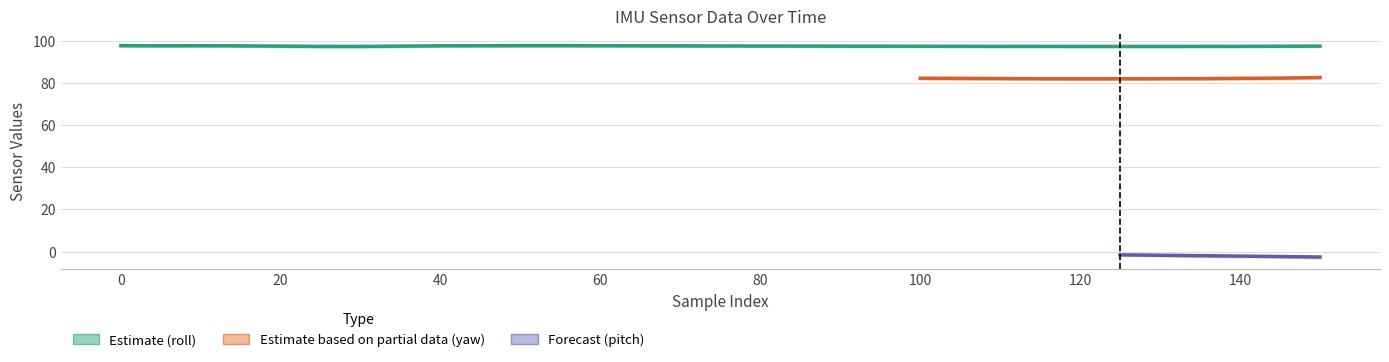

True or false: yaw has more than 2 interior local peaks.

False